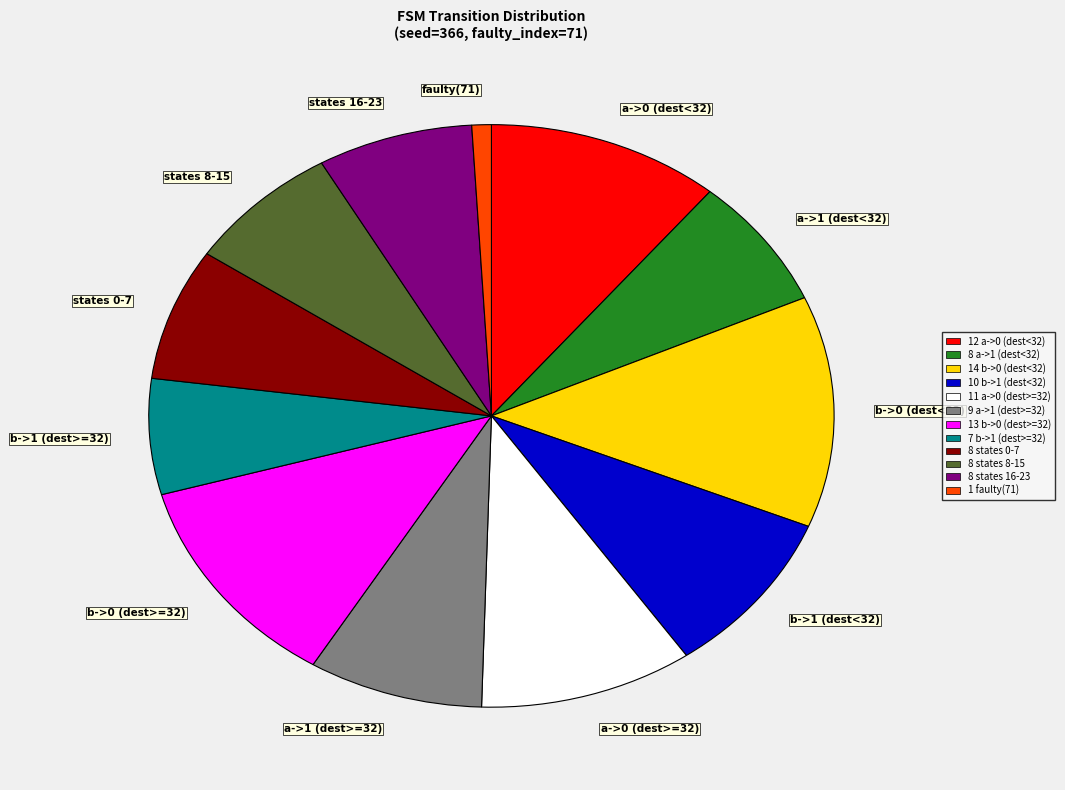

Does b->0 (dest>=32) represent more than half of the total?

No